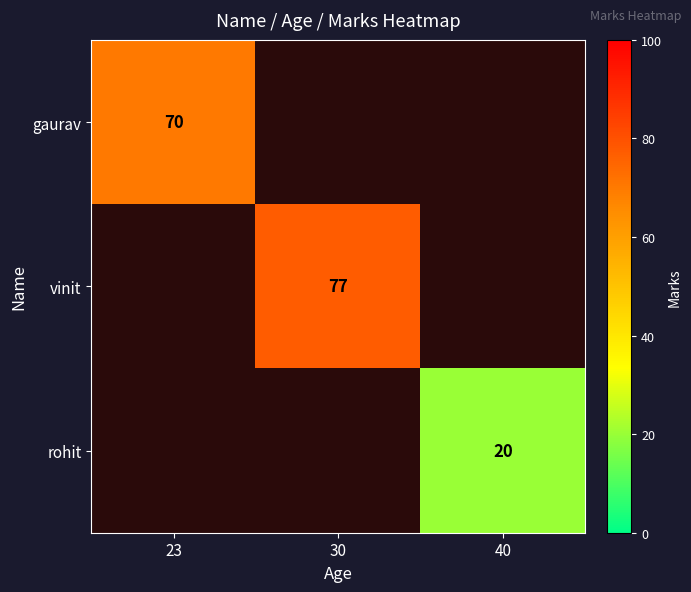

How many distinct data groups are displayed?

3